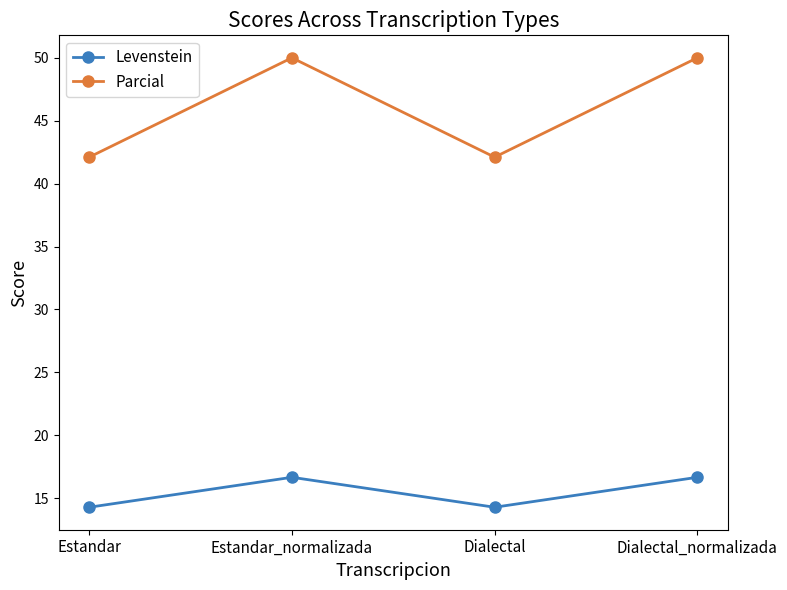

At which category does Levenstein reach its first local valley?

Dialectal